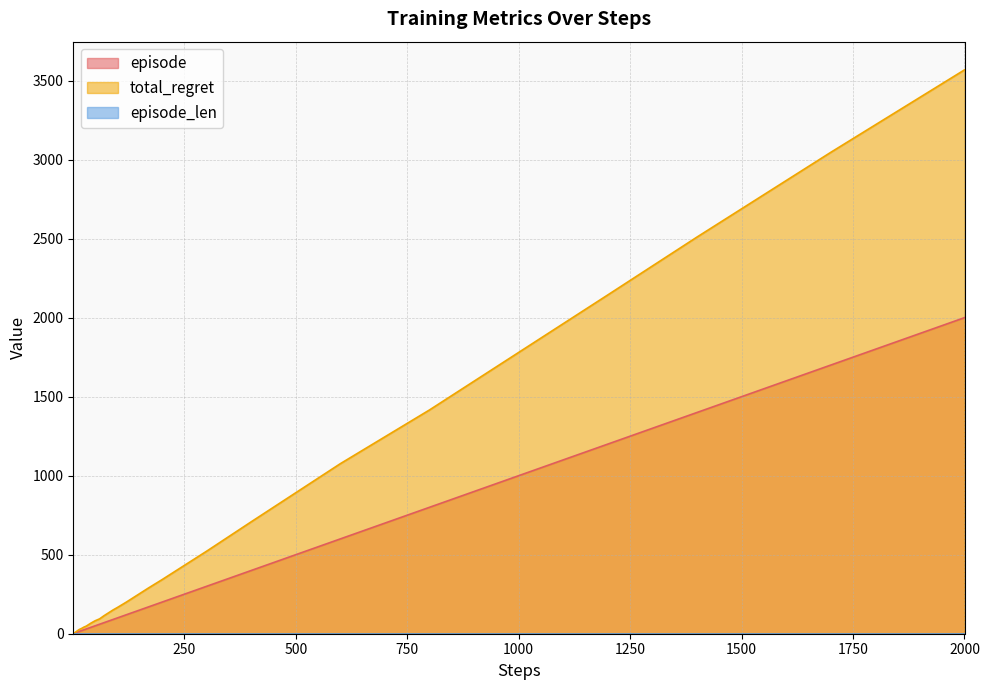

At how many categories does at least one series exceed 2124?

4